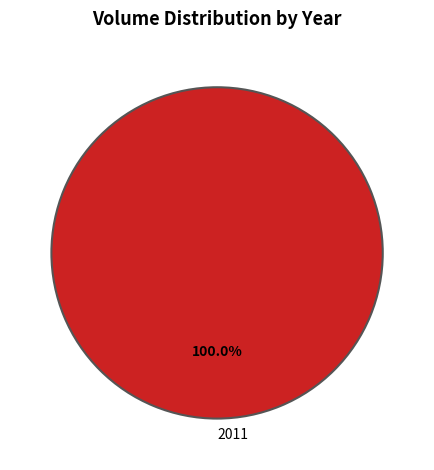

Which category accounts for the majority?

2011